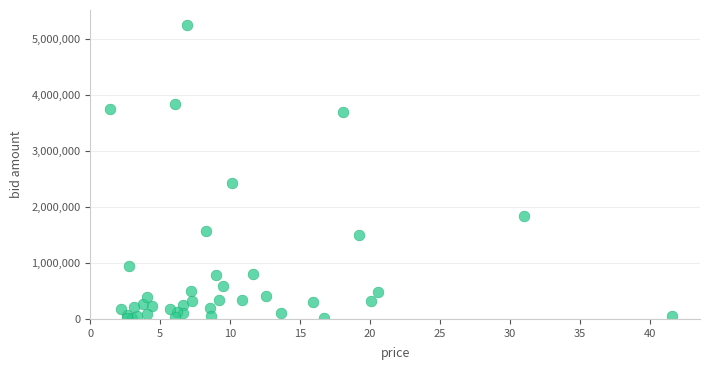

What Y value in the scatter plot is closest to 2636965?

2438544